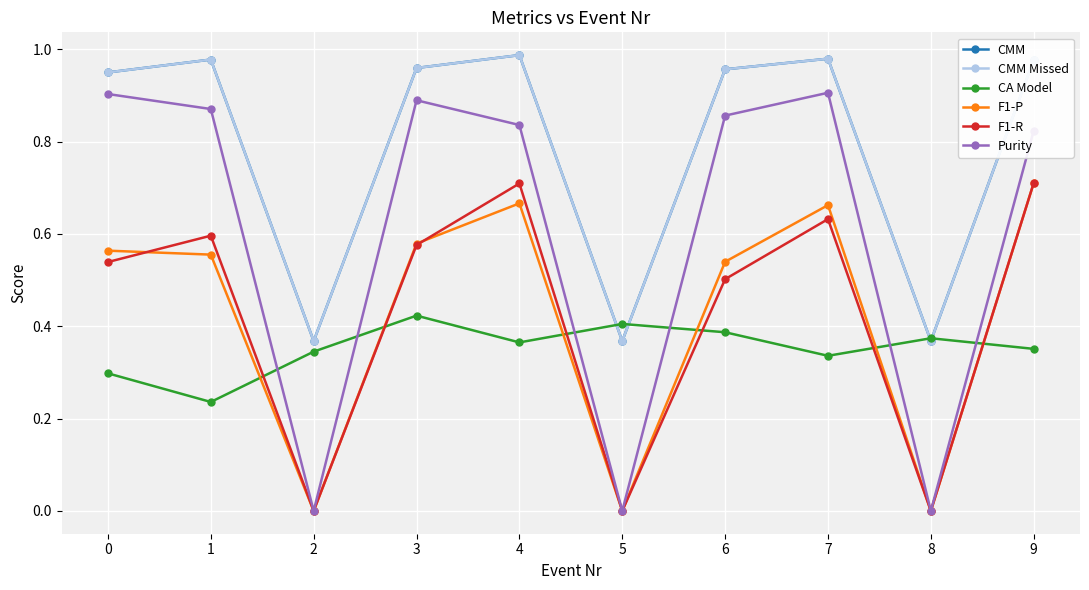

At which label is CMM Missed closest to 0?

8